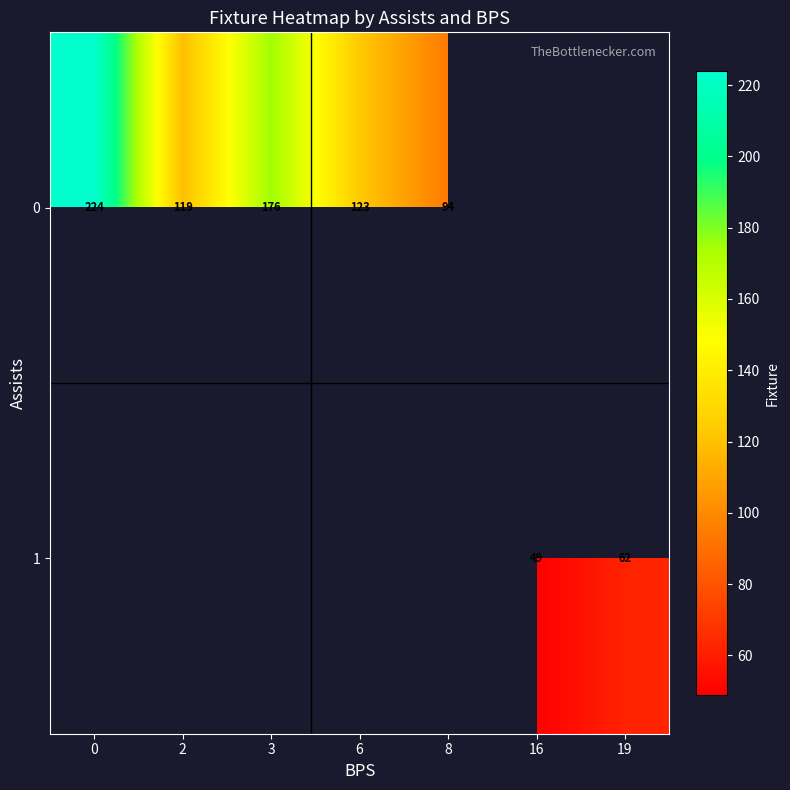

List the series in order of their peak value, highest first.

0, 1